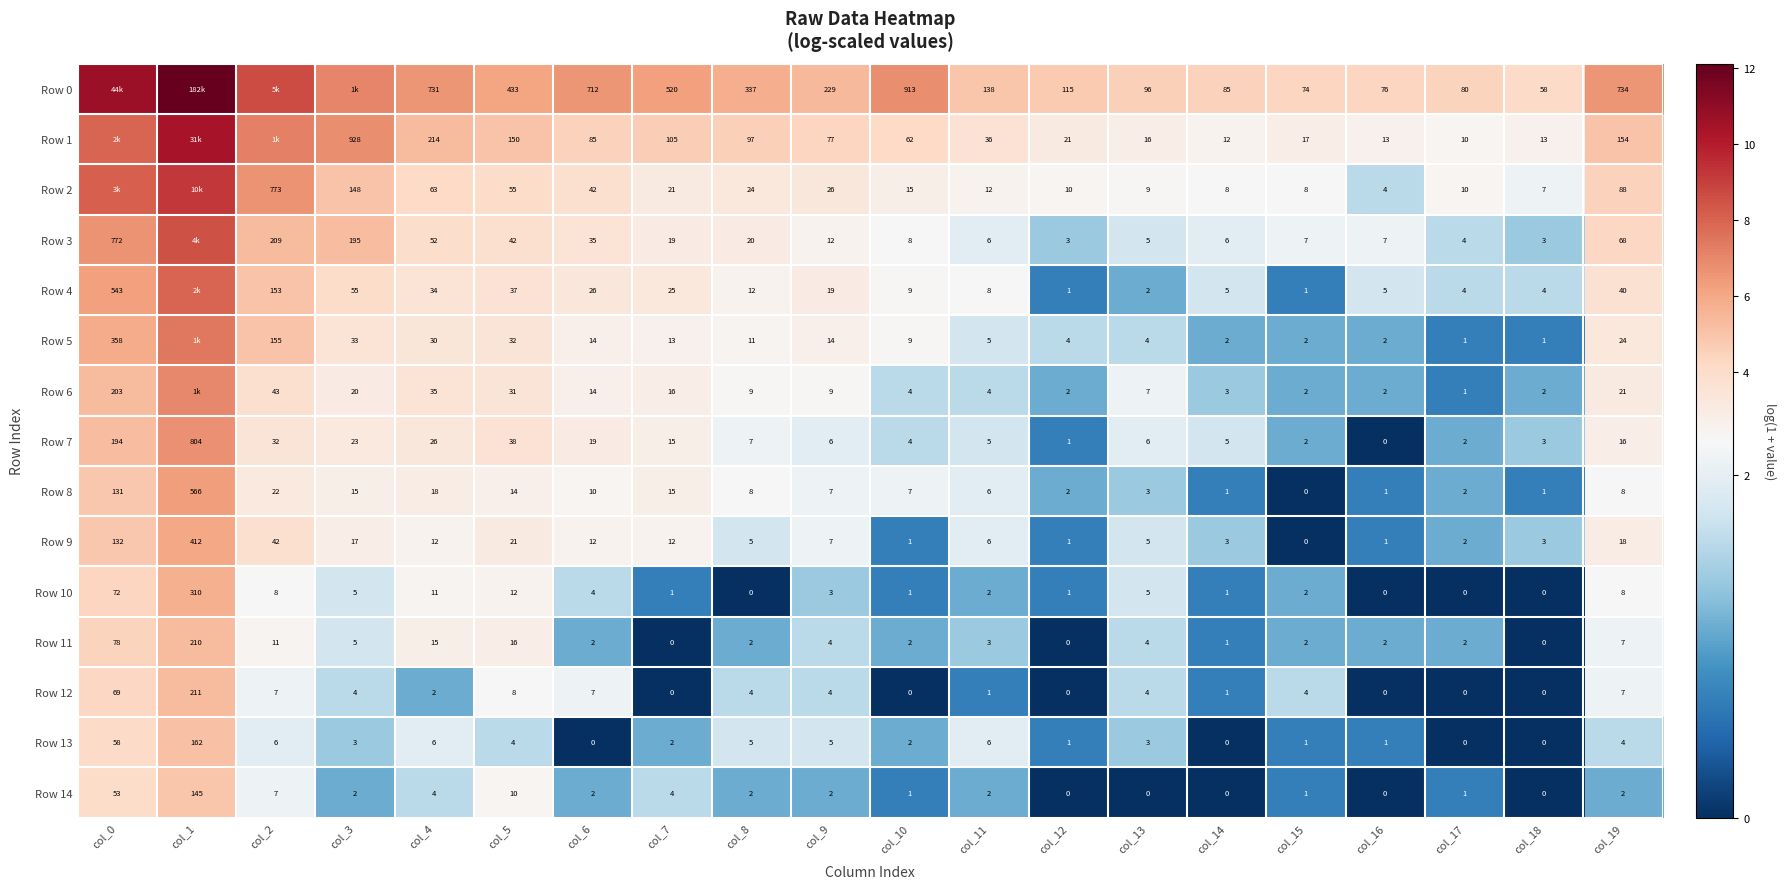

Is the value of Row 11 at col_6 greater than the value of Row 5 at col_10?

No